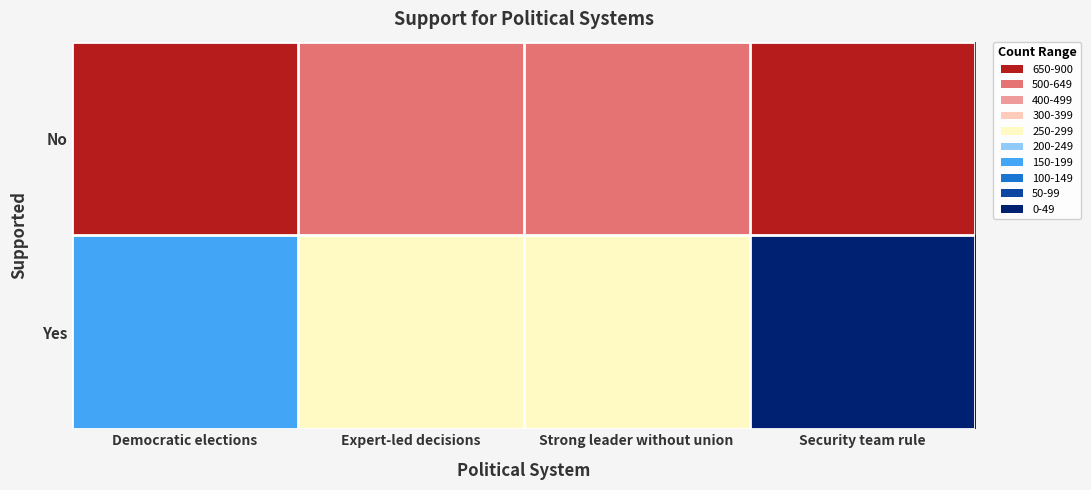

Reading right to left, transcribe all the data shown in this chart.

No: Security team rule=875	Strong leader without union=597	Expert-led decisions=591	Democratic elections=716
Yes: Security team rule=8	Strong leader without union=281	Expert-led decisions=289	Democratic elections=166